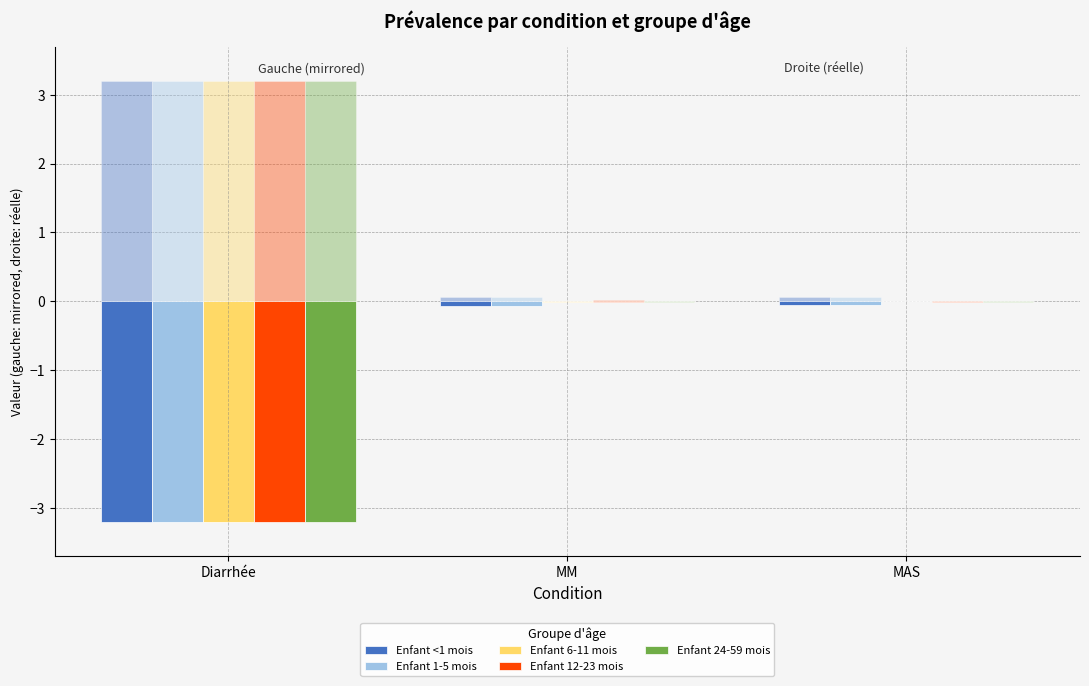

Which series changed the most between MM and MAS?

Enfant <1 mois